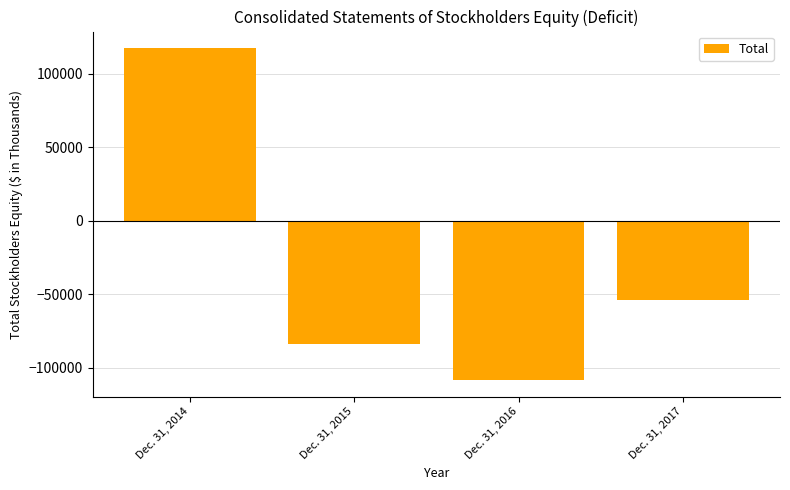

The value at Dec. 31, 2016 is -108213. True or false?

True